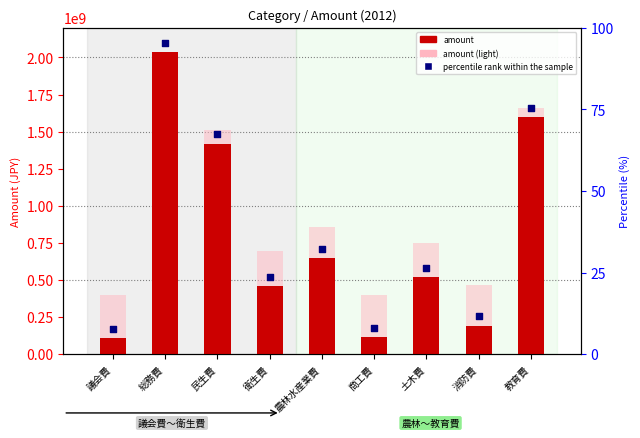

Which series has the largest total across all categories?

percentile rank within the sample